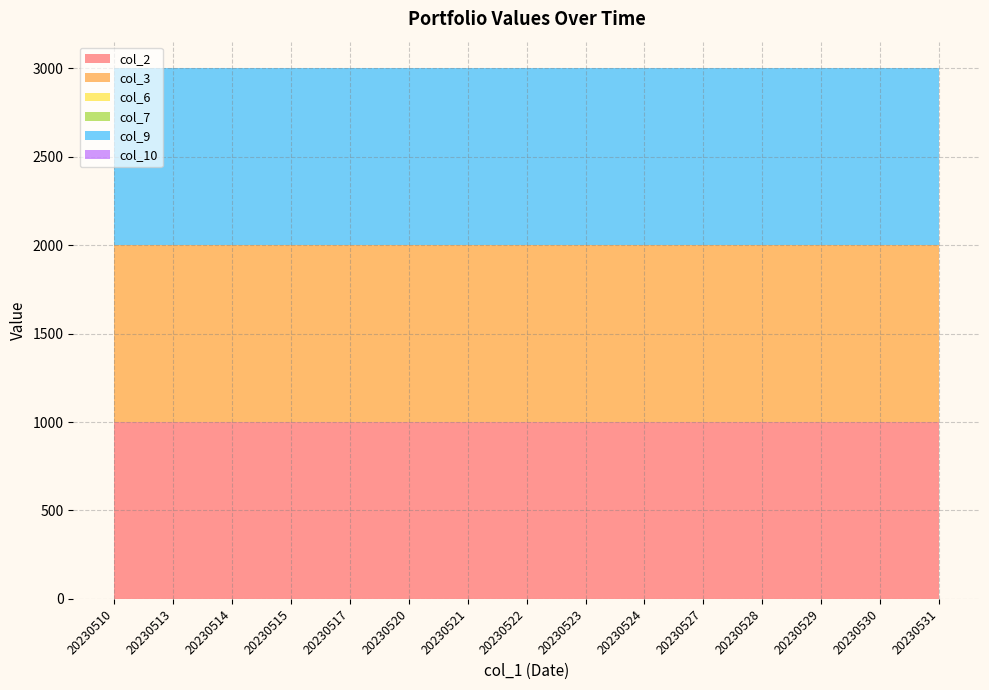

Reading left to right, what are all the values shown in this chart?

col_2: 1000	1000	1000	1000	1000	1000	1000	1000	1000	1000	1000	1000	1000	1000	1000
col_3: 1000	1000	1000	1000	1000	1000	1000	1000	1000	1000	1000	1000	1000	1000	1000
col_6: 0	0	0	0	0	0	0	0	0	0	0	0	0	0	0
col_7: 0	0	0	0	0	0	0	0	0	0	0	0	0	0	0
col_9: 1000	1000	1000	1000	1000	1000	1000	1000	1000	1000	1000	1000	1000	1000	1000
col_10: 0	0	0	0	0	0	0	0	0	0	0	0	0	0	0